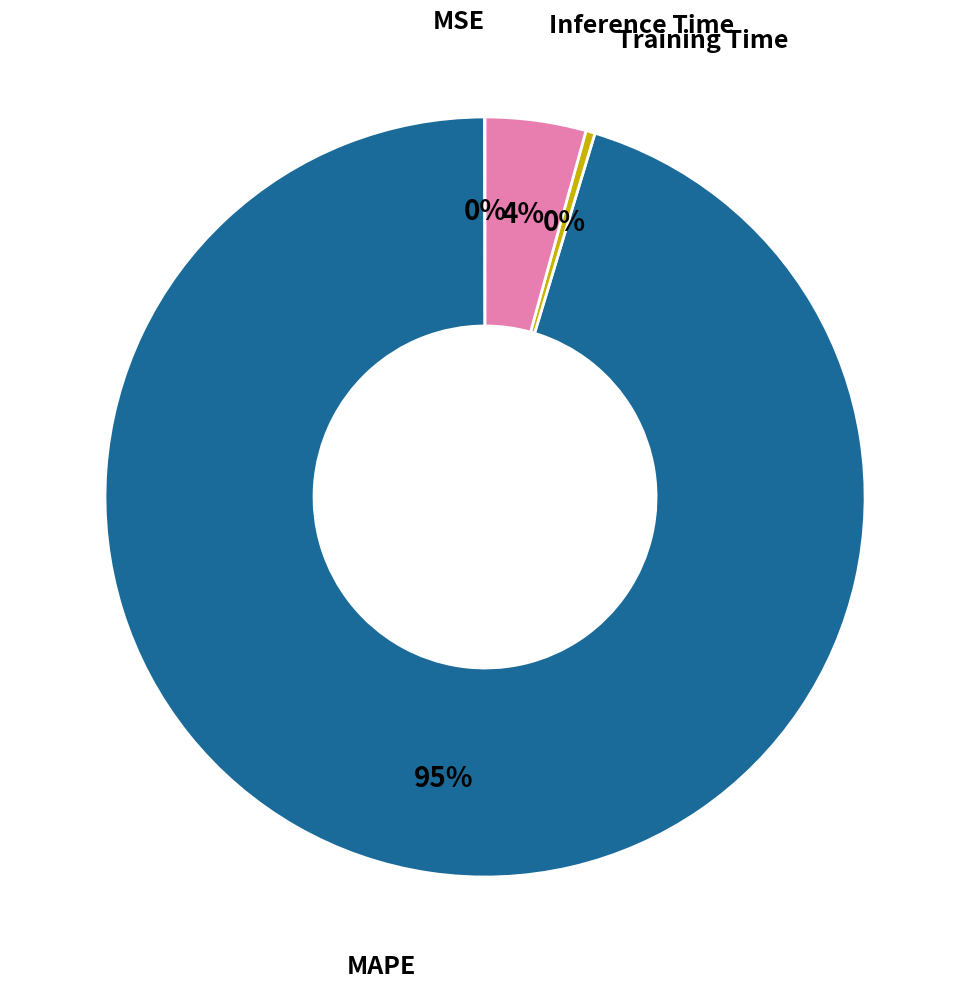

Is there any slice that represents more than half of the pie?

Yes